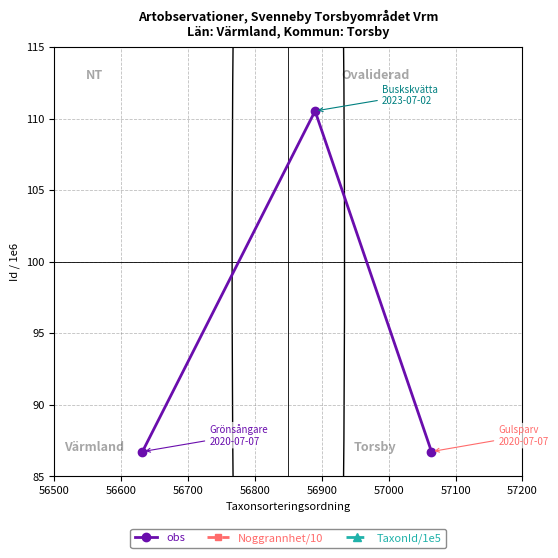

What is the value of the TaxonId/1e5 point at the 3rd from the left?

1.0